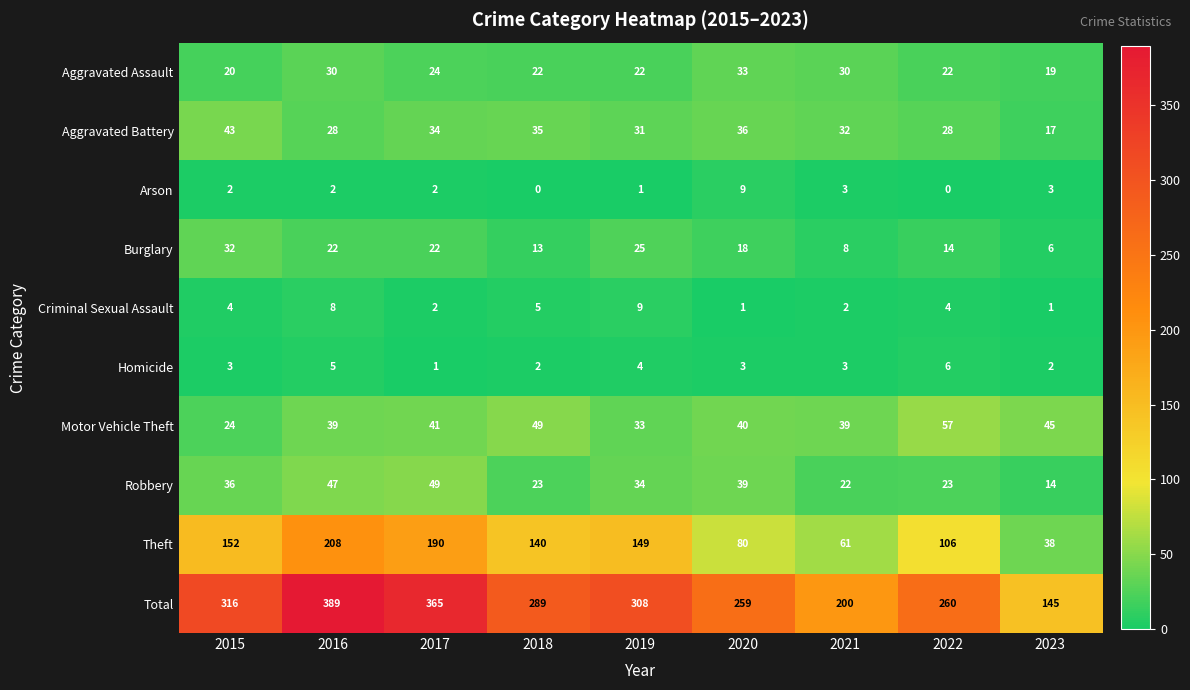

How many distinct data groups are displayed?

10